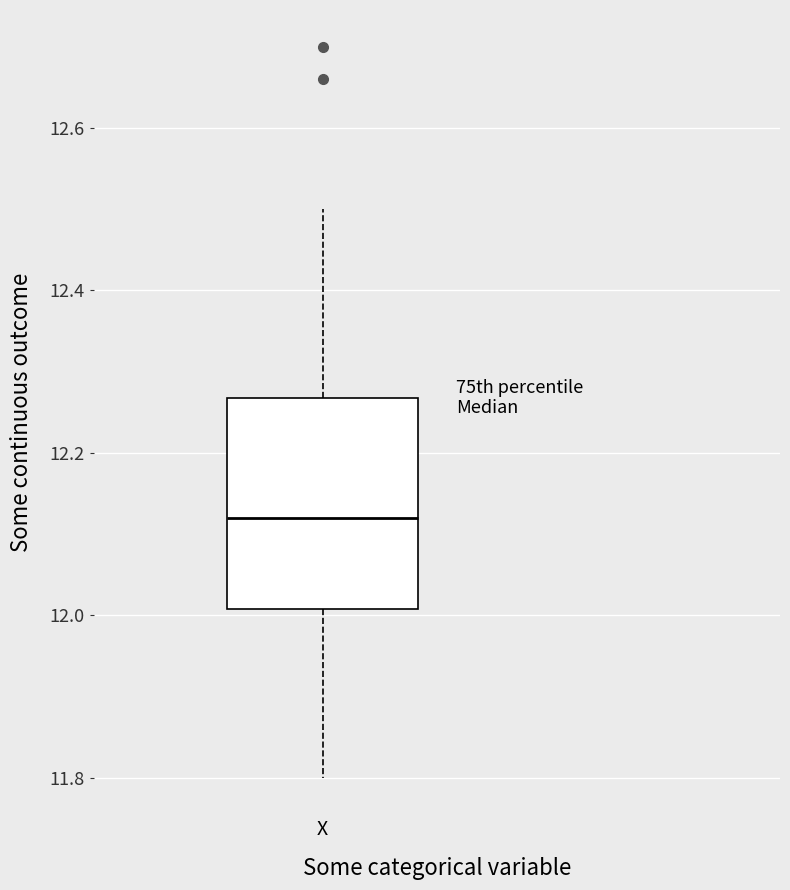

Read this box plot against the y-axis: the position of the median line, the range covered by the box, and the ends of both whiskers. The values are not printed on the chart, so give them approximately, as read against the axis.

median 12.12, box 12.00 to 12.26, whiskers 11.80 to 12.50